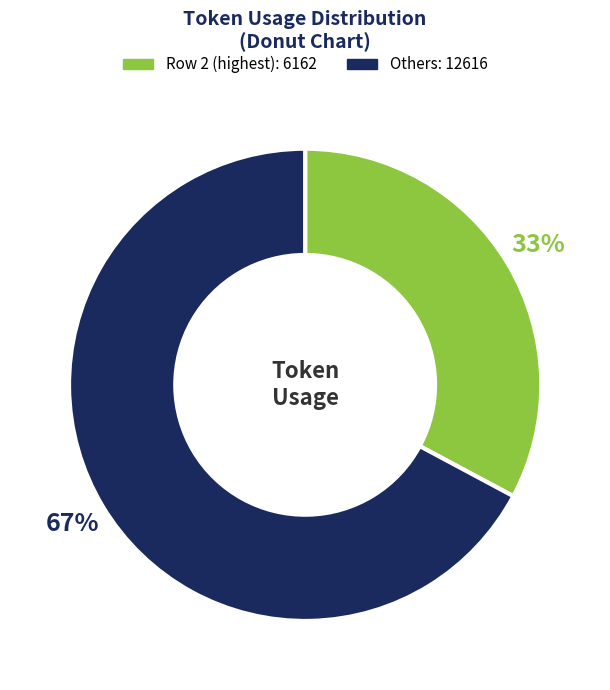

Does any single category account for the majority?

Yes